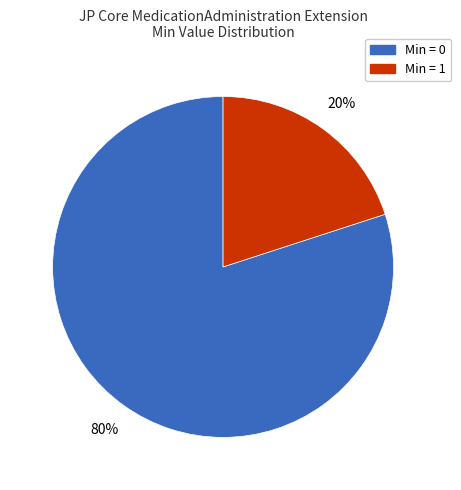

To the nearest percent, what is the average slice percentage?

50%